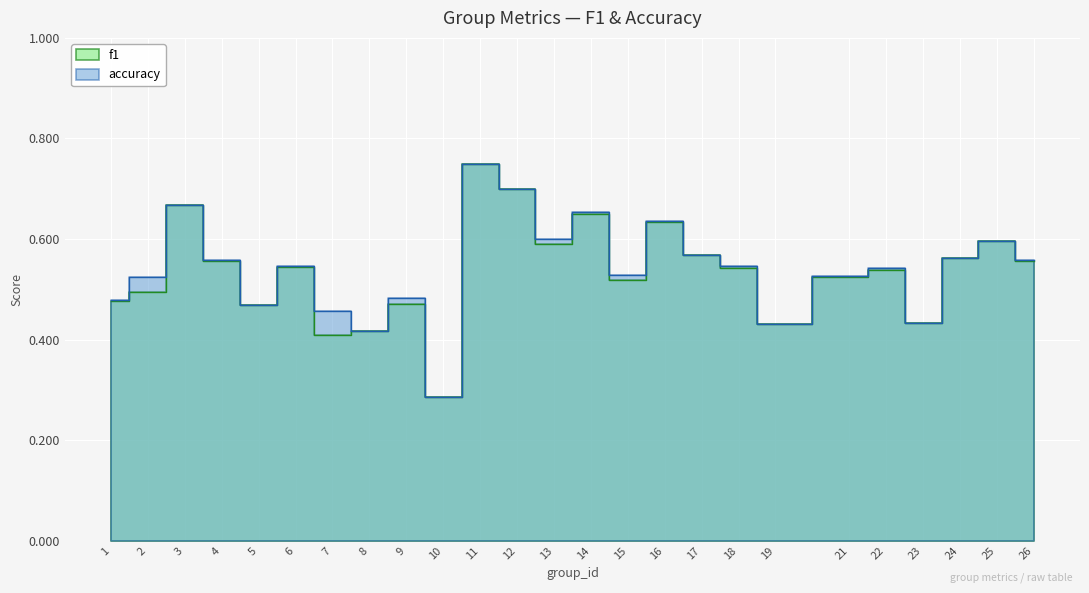

True or false: accuracy and f1 intersect in this chart.

False